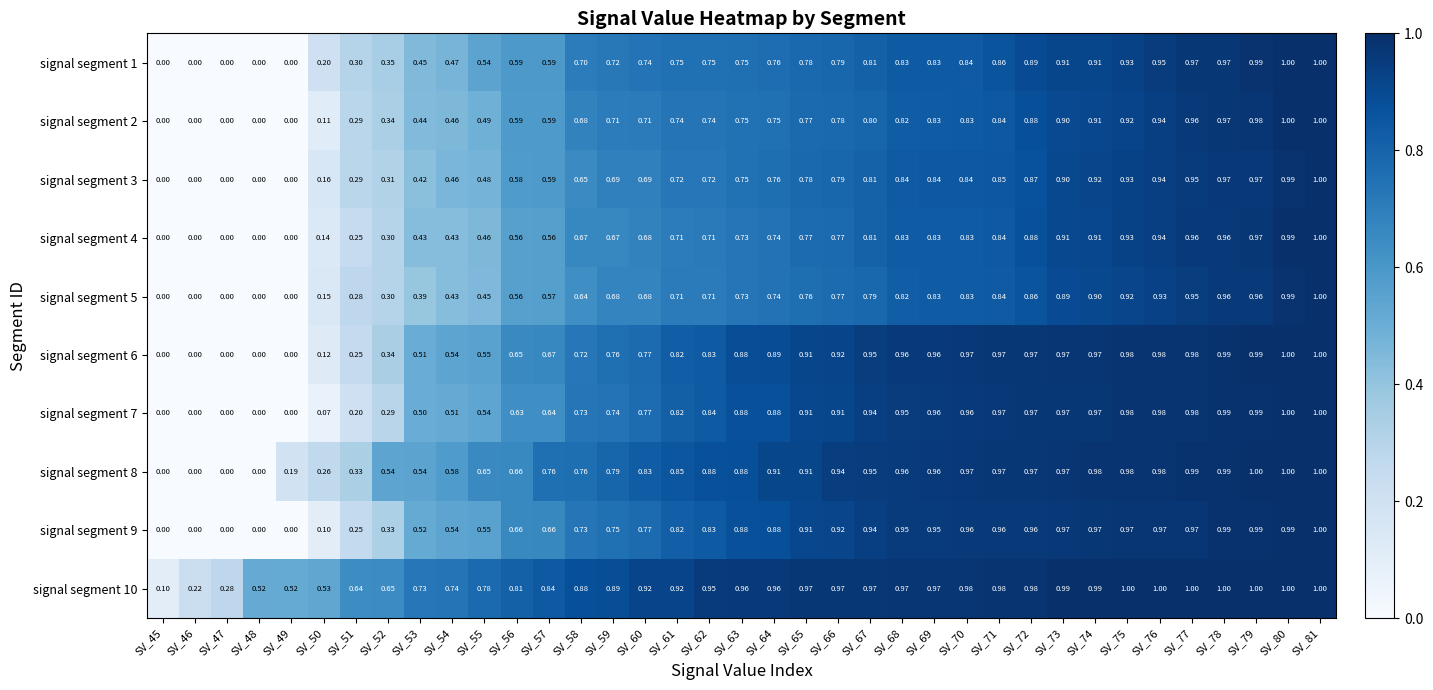

Count the number of categories in the chart.

37